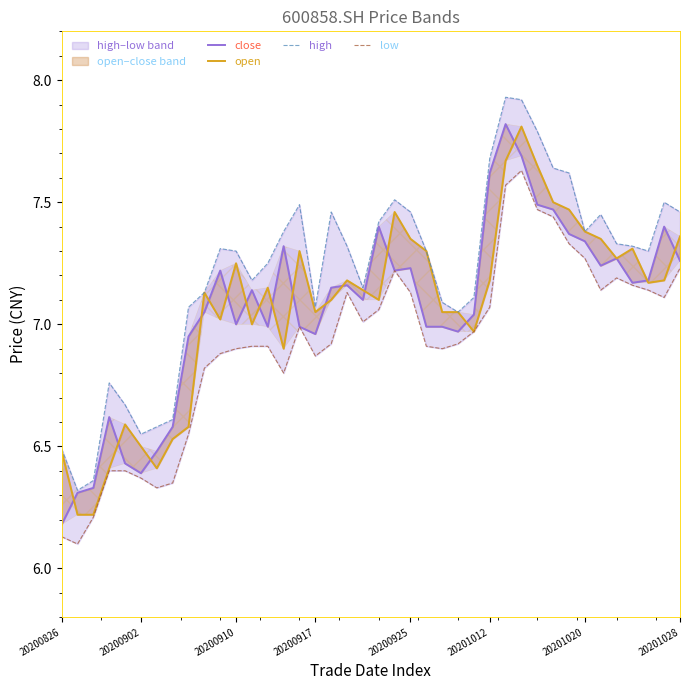

Does the chart have visible grid lines?

No